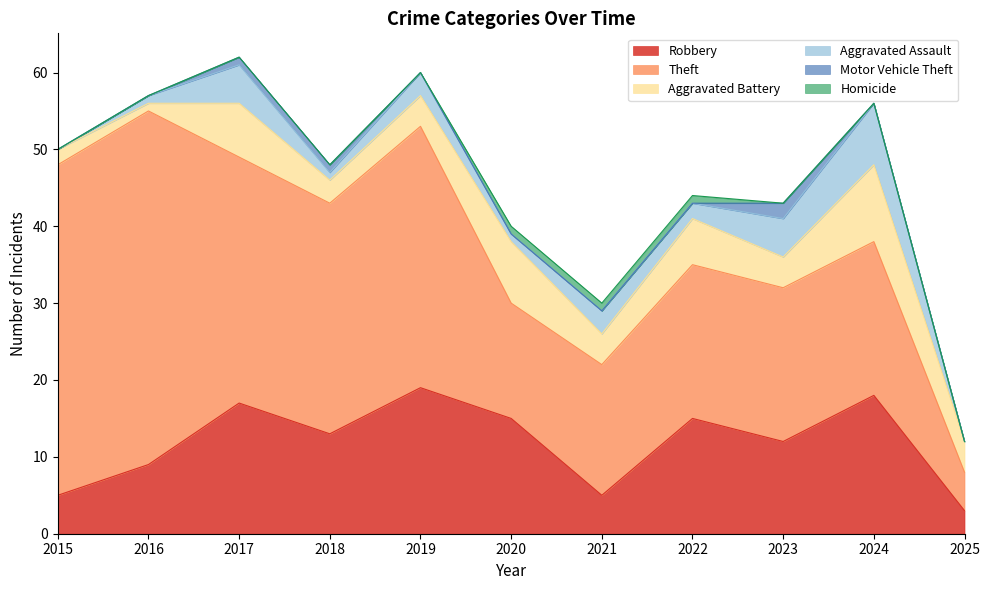

What is the difference between the highest and lowest values at 2016?

46